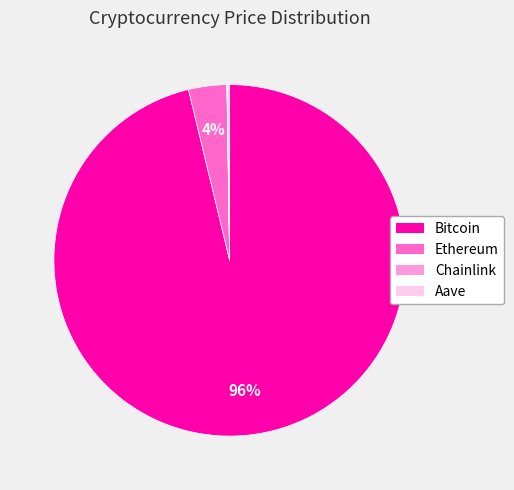

Which slice is the largest?

Bitcoin